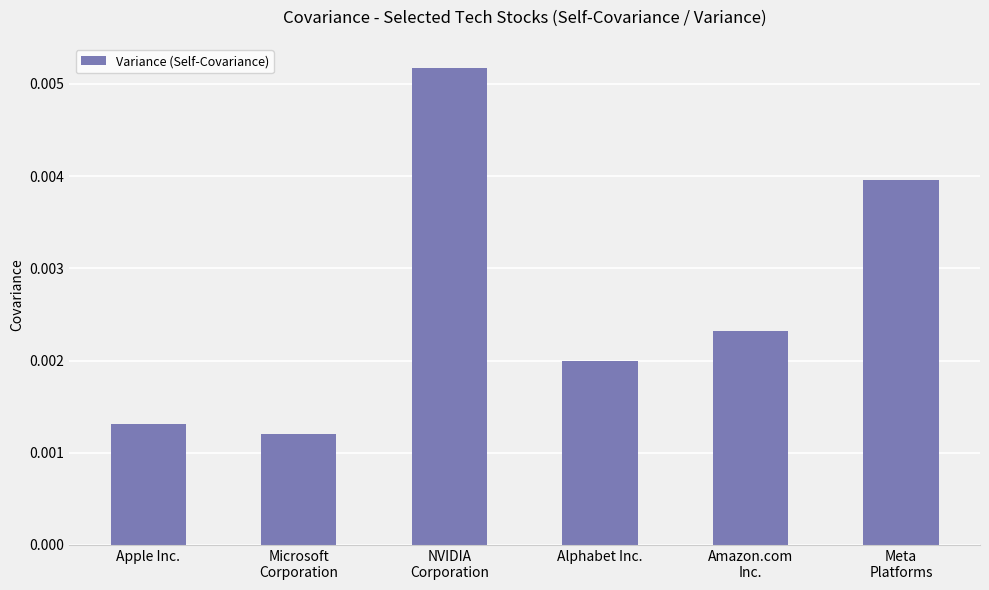

How many values are between 0 and 1?

6